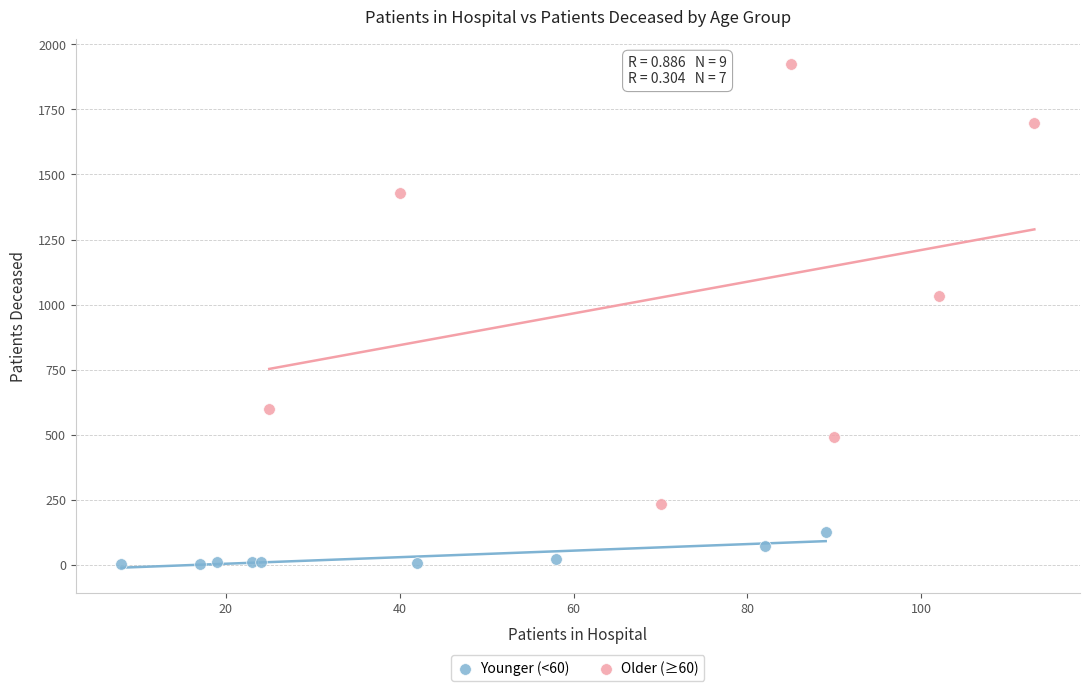

Which series reaches the maximum Y coordinate?

Older (≥60)